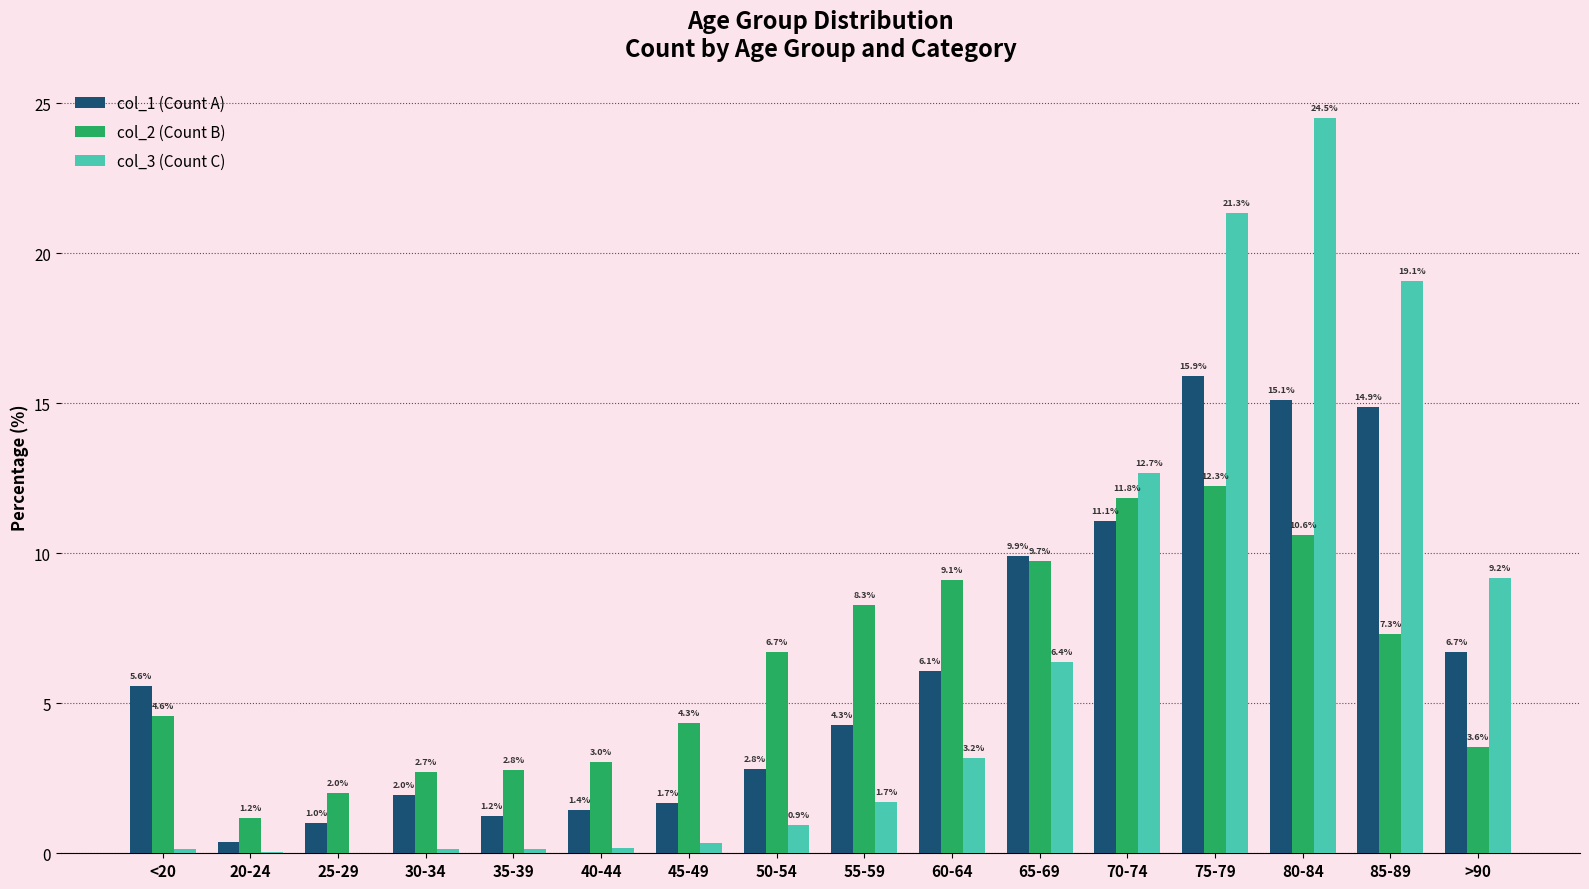

What is the sum of the col_3 (Count C) values at 30-34 and 45-49?

0.5